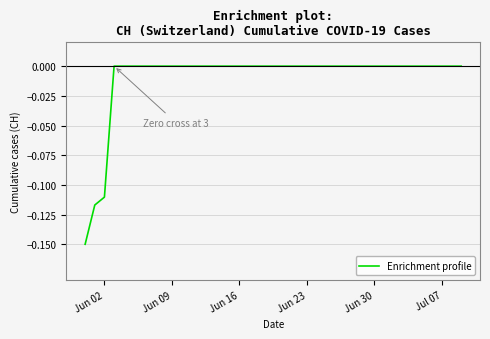

Is this an area chart (filled region under the line)?

No